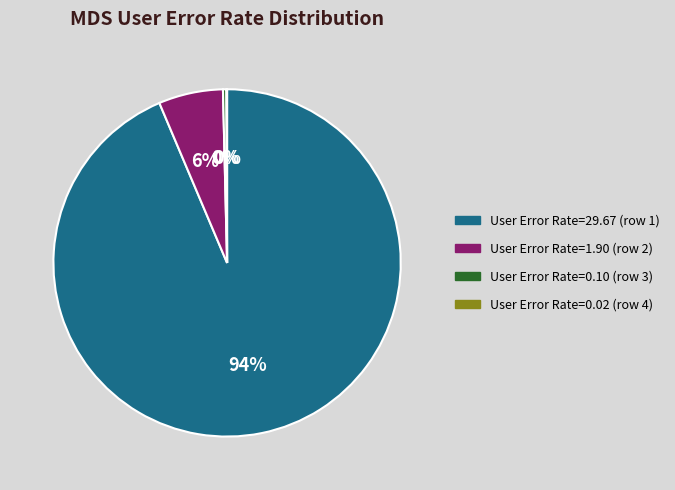

To the nearest percent, what percentage of the pie is User Error Rate=29.67 (row 1)?

94%